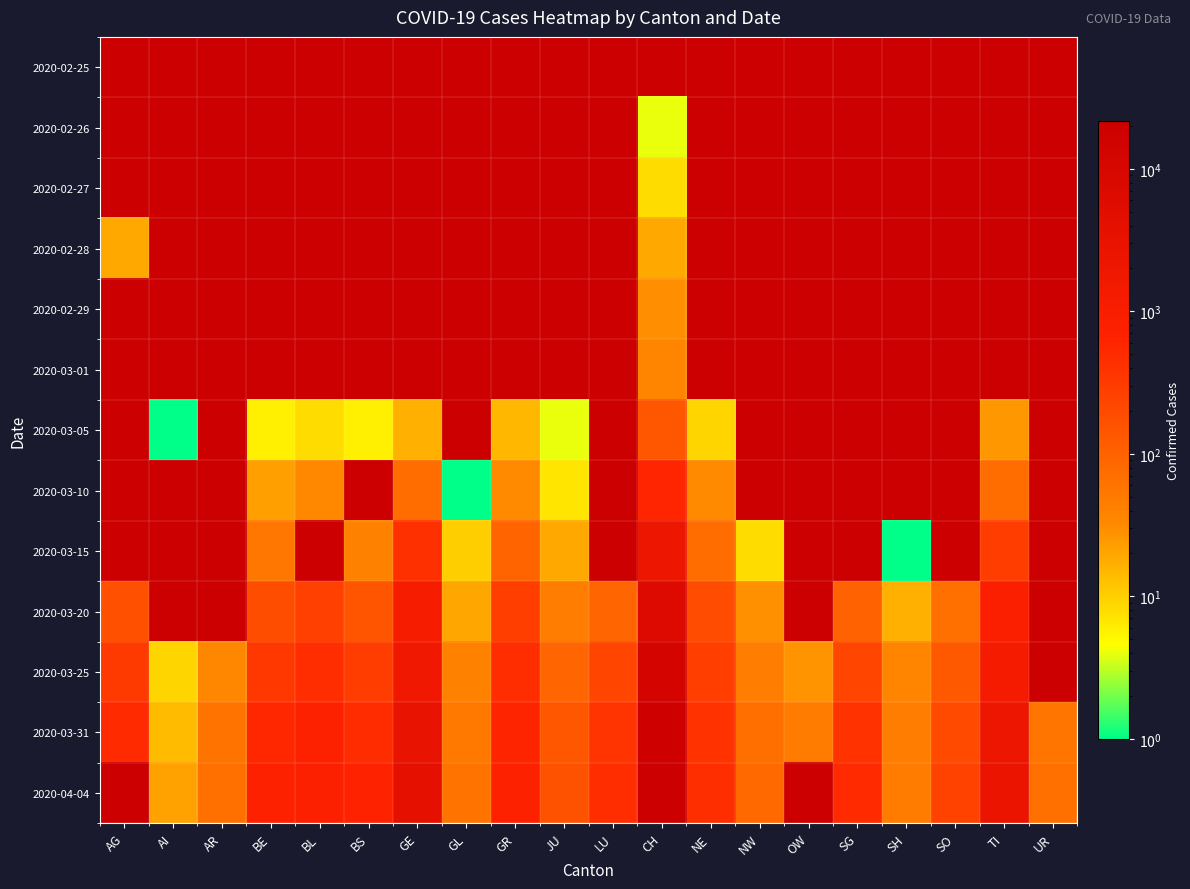

Reading right to left, extract all data points from this chart.

2020-02-25: UR=0	TI=0	SO=0	SH=0	SG=0	OW=0	NW=0	NE=0	CH=0	LU=0	JU=0	GR=0	GL=0	GE=0	BS=0	BL=0	BE=0	AR=0	AI=0	AG=0
2020-02-26: UR=0	TI=0	SO=0	SH=0	SG=0	OW=0	NW=0	NE=0	CH=4	LU=0	JU=0	GR=0	GL=0	GE=0	BS=0	BL=0	BE=0	AR=0	AI=0	AG=0
2020-02-27: UR=0	TI=0	SO=0	SH=0	SG=0	OW=0	NW=0	NE=0	CH=8	LU=0	JU=0	GR=0	GL=0	GE=0	BS=0	BL=0	BE=0	AR=0	AI=0	AG=0
2020-02-28: UR=0	TI=0	SO=0	SH=0	SG=0	OW=0	NW=0	NE=0	CH=19	LU=0	JU=0	GR=0	GL=0	GE=0	BS=0	BL=0	BE=0	AR=0	AI=0	AG=19
2020-02-29: UR=0	TI=0	SO=0	SH=0	SG=0	OW=0	NW=0	NE=0	CH=29	LU=0	JU=0	GR=0	GL=0	GE=0	BS=0	BL=0	BE=0	AR=0	AI=0	AG=0
2020-03-01: UR=0	TI=0	SO=0	SH=0	SG=0	OW=0	NW=0	NE=0	CH=35	LU=0	JU=0	GR=0	GL=0	GE=0	BS=0	BL=0	BE=0	AR=0	AI=0	AG=0
2020-03-05: UR=0	TI=25	SO=0	SH=0	SG=0	OW=0	NW=0	NE=9	CH=140	LU=0	JU=4	GR=15	GL=0	GE=17	BS=6	BL=8	BE=6	AR=0	AI=1	AG=0
2020-03-10: UR=0	TI=75	SO=0	SH=0	SG=0	OW=0	NW=0	NE=31	CH=575	LU=0	JU=7	GR=32	GL=1	GE=75	BS=0	BL=33	BE=22	AR=0	AI=0	AG=0
2020-03-15: UR=0	TI=293	SO=0	SH=1	SG=0	OW=0	NW=8	NE=74	CH=2176	LU=0	JU=19	GR=93	GL=10	GE=424	BS=40	BL=0	BE=54	AR=0	AI=0	AG=0
2020-03-20: UR=0	TI=849	SO=66	SH=17	SG=98	OW=0	NW=28	NE=189	CH=7067	LU=92	JU=44	GR=283	GL=20	GE=1200	BS=145	BL=270	BE=184	AR=0	AI=0	AG=168
2020-03-25: UR=0	TI=1354	SO=129	SH=35	SG=228	OW=27	NW=44	NE=280	CH=12043	LU=228	JU=92	GR=458	GL=40	GE=1848	BS=293	BL=462	BE=341	AR=34	AI=9	AG=319
2020-03-31: UR=57	TI=2091	SO=196	SH=44	SG=394	OW=46	NW=70	NE=402	CH=17931	LU=375	JU=140	GR=617	GL=53	GE=2983	BS=491	BL=653	BE=561	AR=58	AI=14	AG=499
2020-04-04: UR=66	TI=2442	SO=250	SH=47	SG=504	OW=0	NW=80	NE=452	CH=21583	LU=469	JU=154	GR=680	GL=61	GE=3783	BS=638	BL=767	BE=656	AR=66	AI=21	AG=0